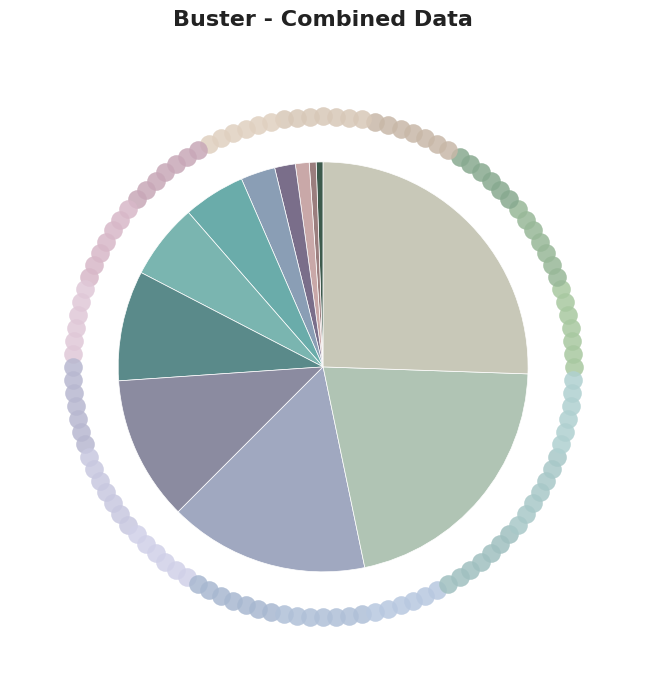

Is there a majority slice in this chart?

No